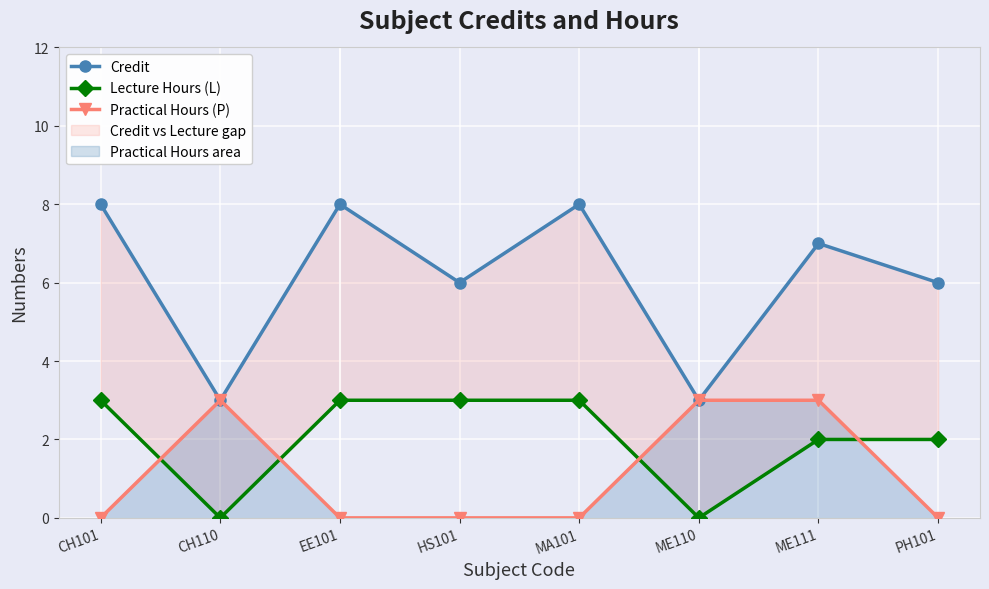

True or false: Lecture Hours (L) has a value of 3 at EE101.

True